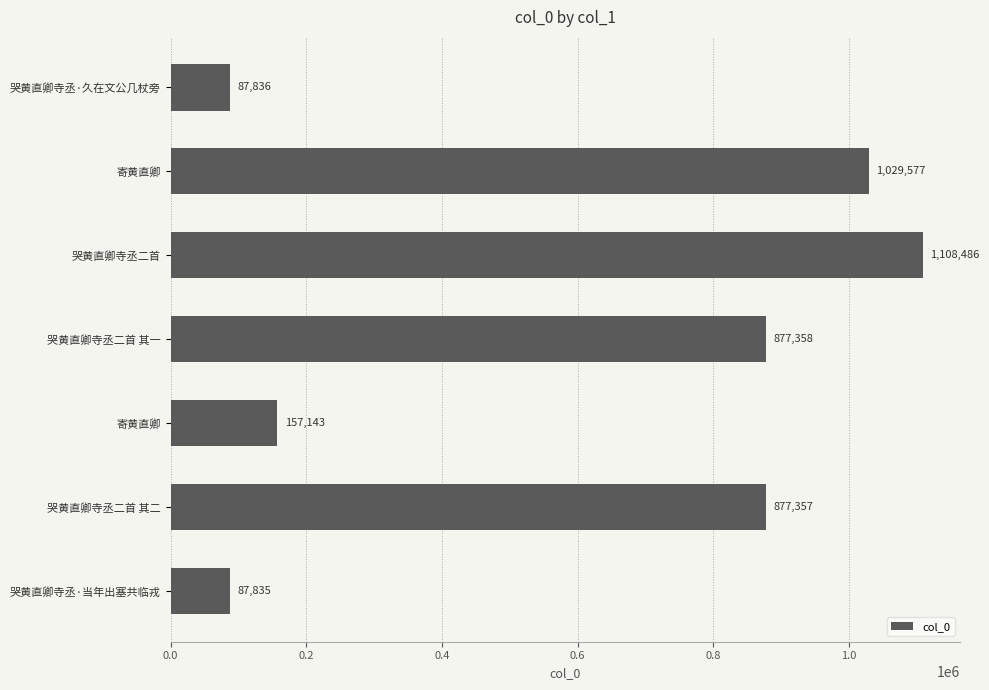

Does the chart contain any negative values?

No